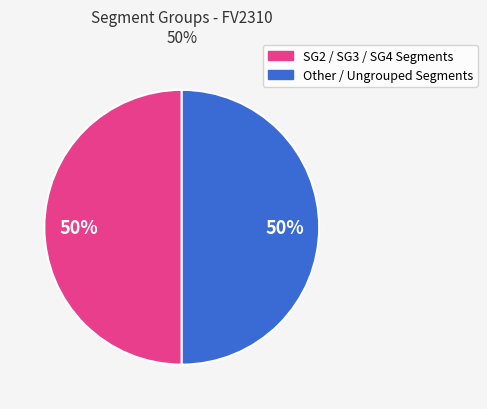

How many slices are in this pie chart?

2